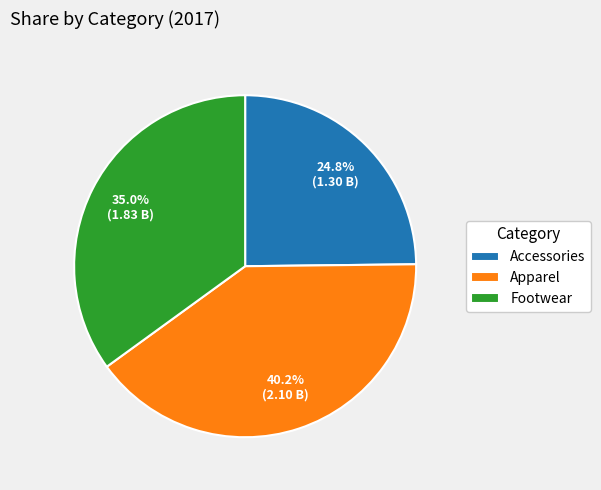

True or false: Accessories accounts for 25% of the total.

True